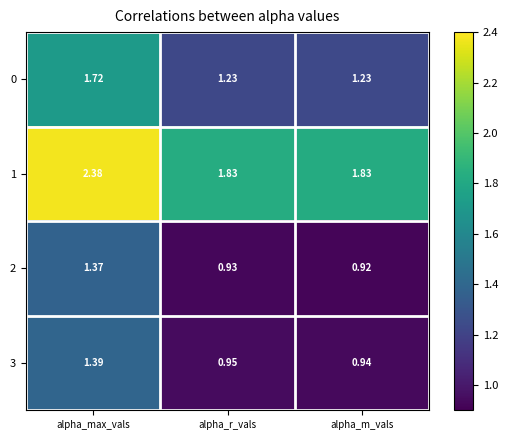

At which label is 3 closest to 1?

alpha_r_vals